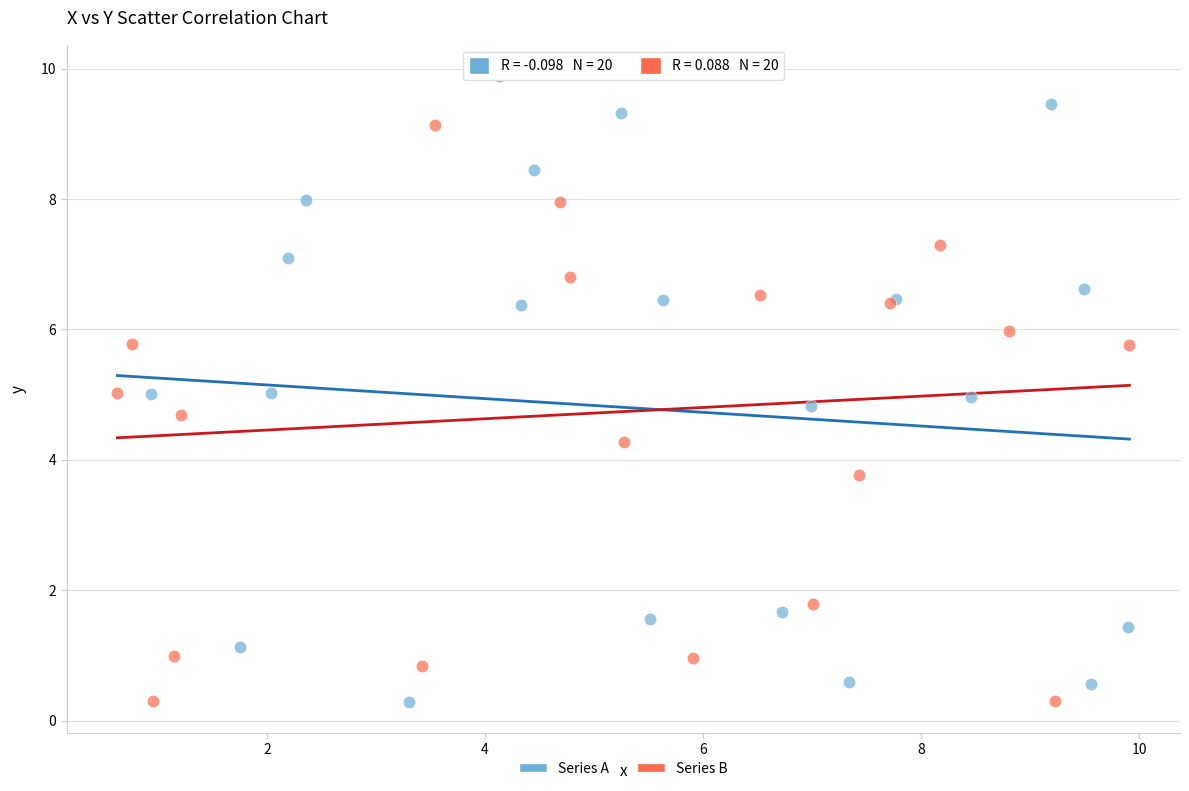

Which series reaches the maximum Y coordinate?

Series B